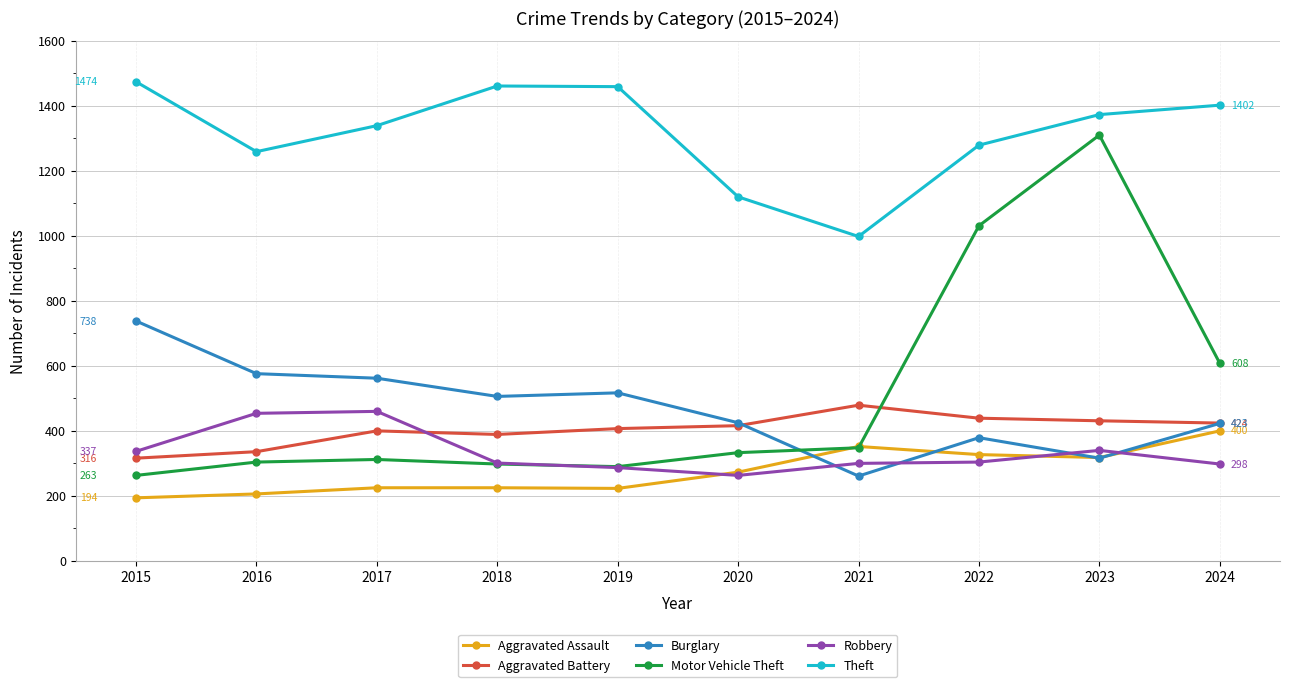

Is it true that Aggravated Battery equals 336 at 2016?

True